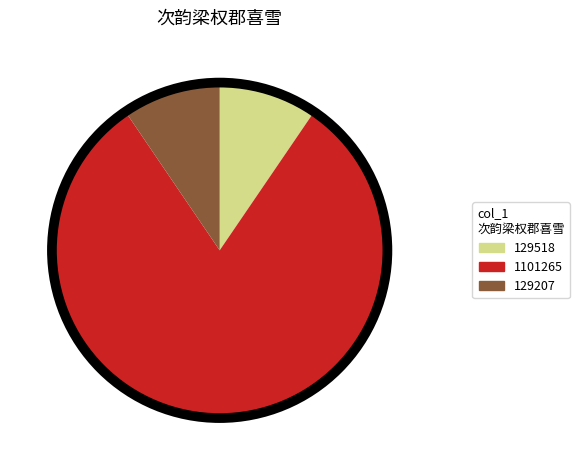

Is the sum of 1101265 and 129207 greater than half?

Yes